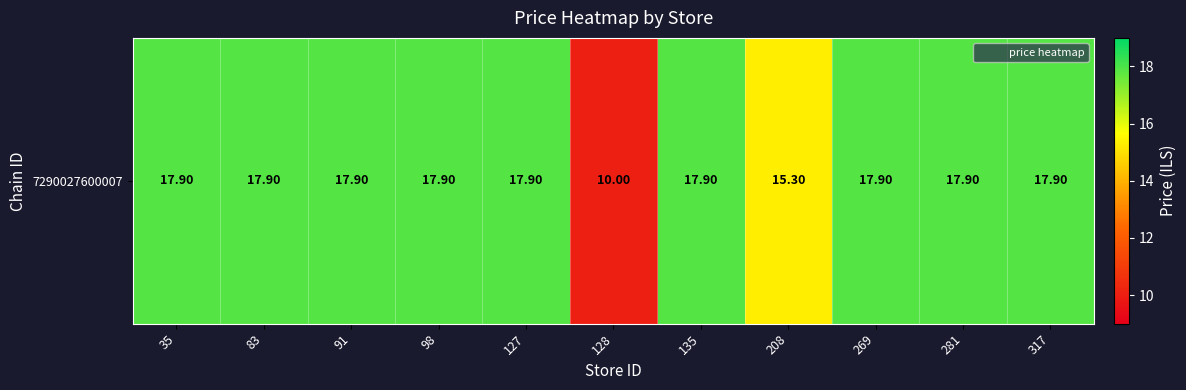

The value at 281 is 6.6. True or false?

False